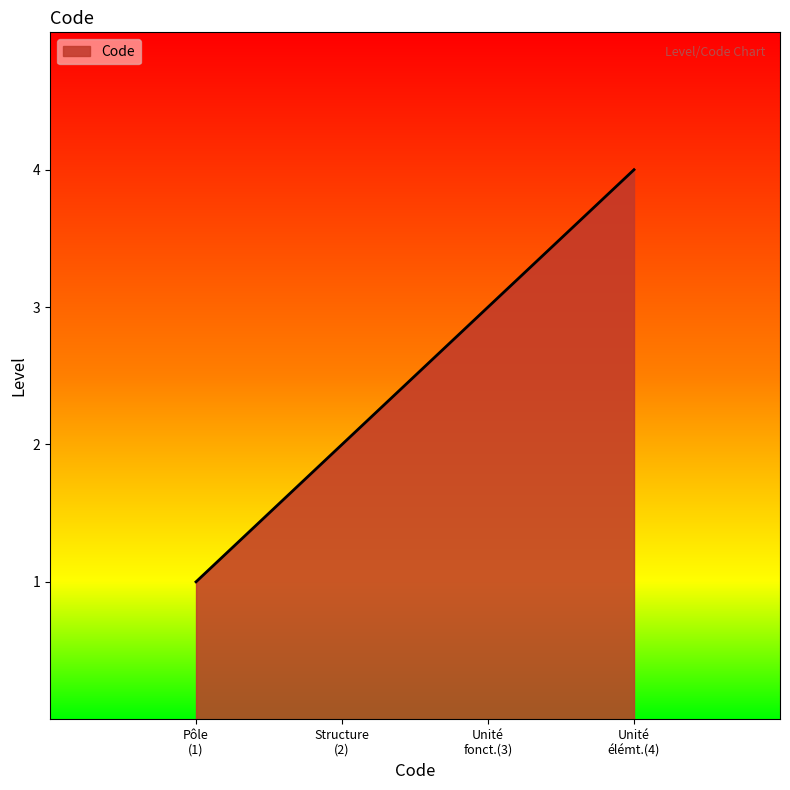

What is the average value?

2.5